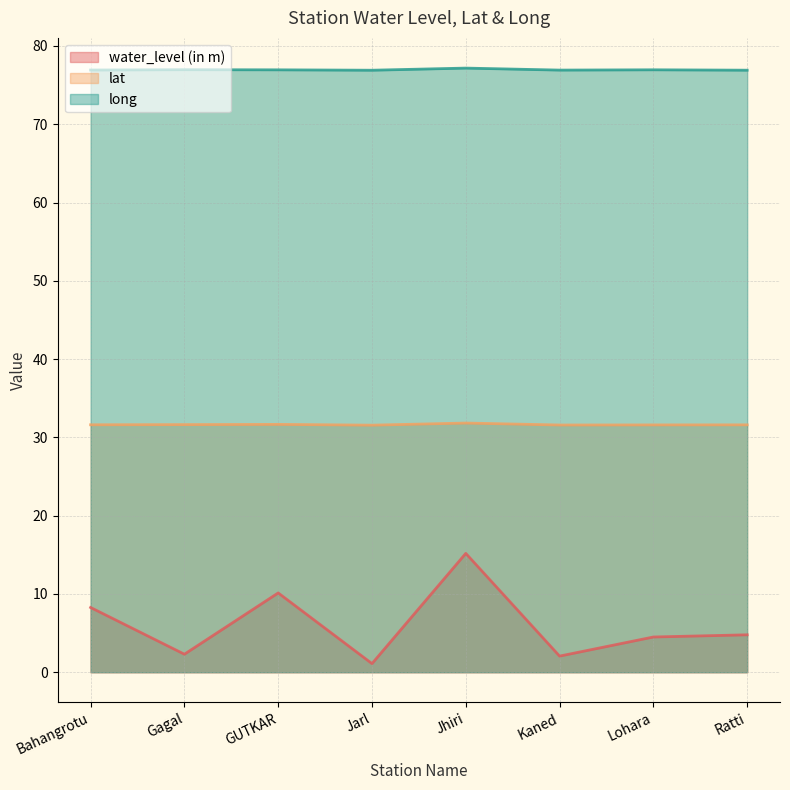

What are all the series names shown in the legend?

water_level (in m), lat, long